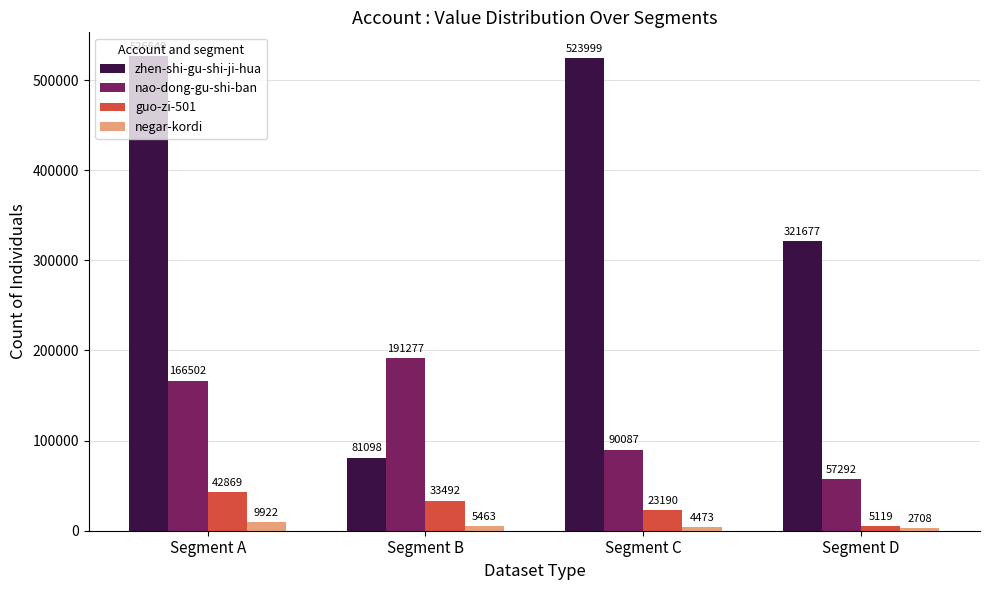

The value of nao-dong-gu-shi-ban at Segment B is 293667. True or false?

False